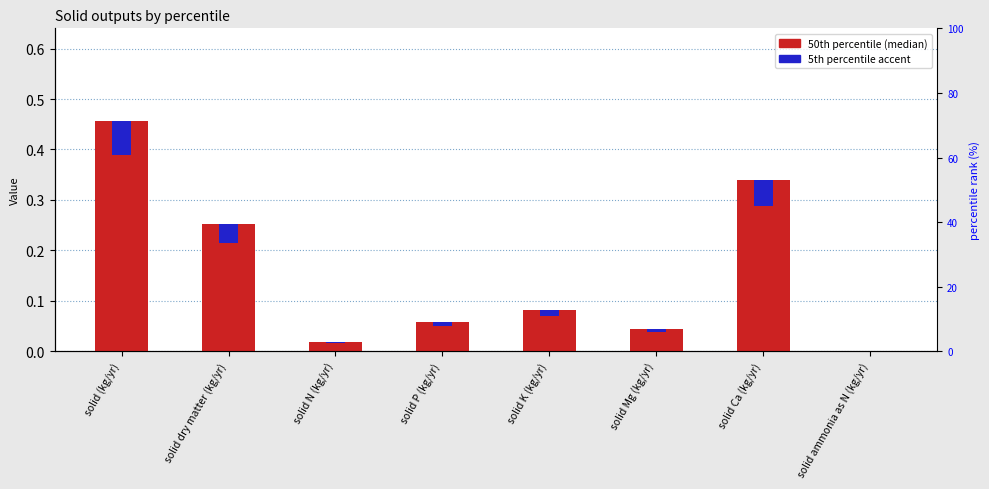

What is the label of the 8th bar from the left?

solid ammonia as N (kg/yr)